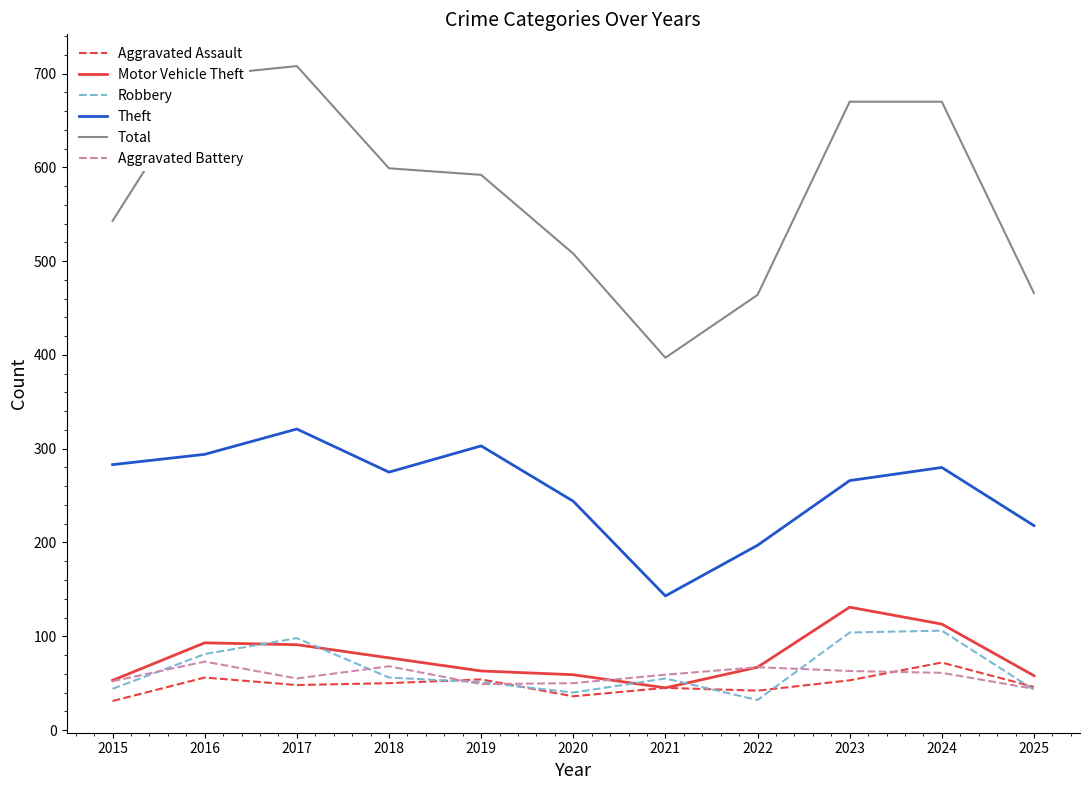

The value of Theft at 2017 is 321. True or false?

True